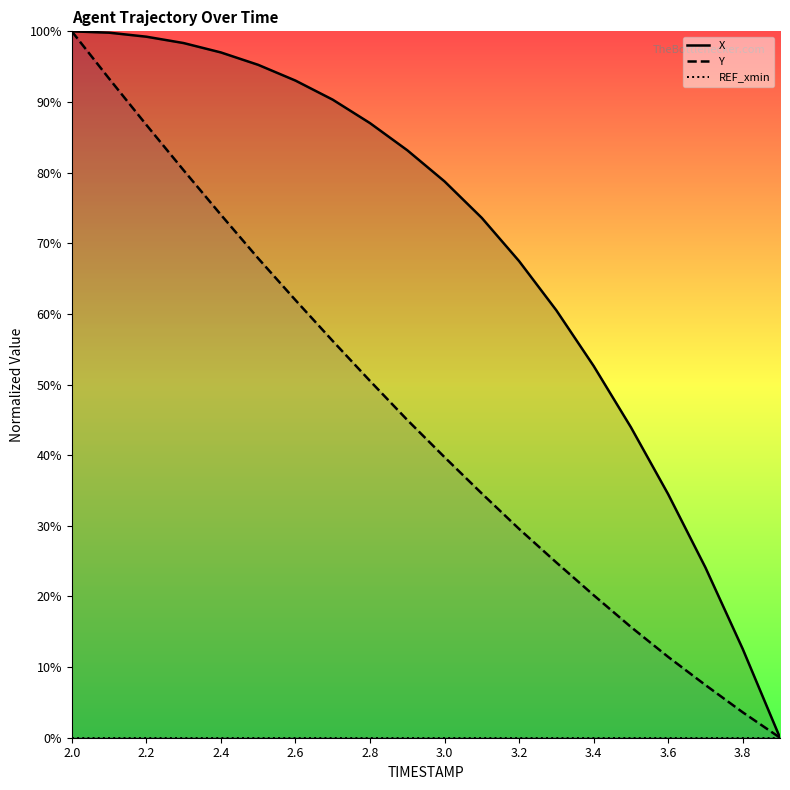

What is the highest value of the Y series?

100.0